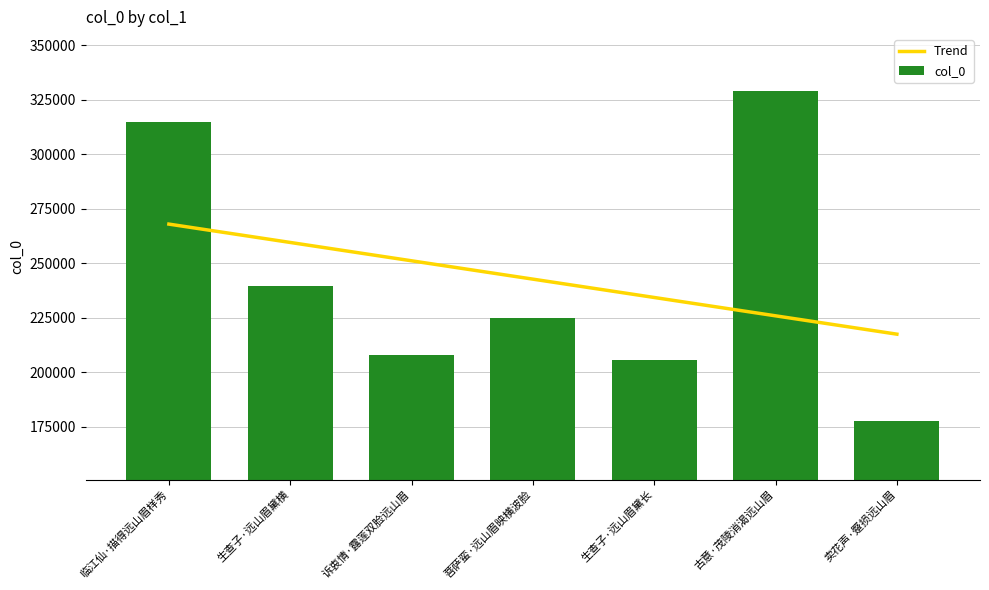

List the labels in order of value, largest first.

古意·茂陵消渴远山眉, 临江仙·描得远山眉样秀, 生查子·远山眉黛横, 菩萨蛮·远山眉映横波脸, 诉衷情·露莲双脸远山眉, 生查子·远山眉黛长, 卖花声·蹙损远山眉